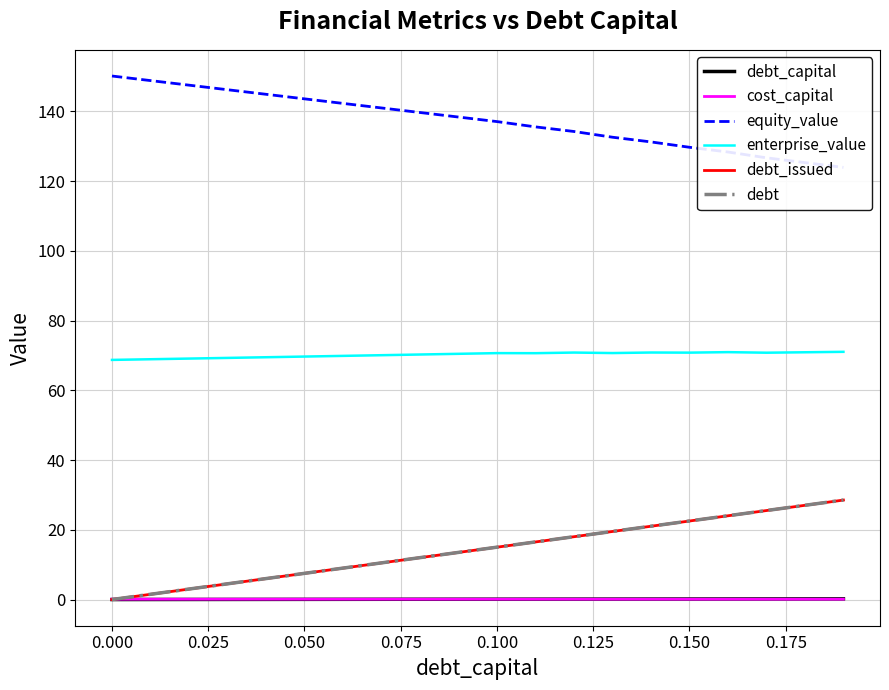

What is the highest value of the debt series?

28.5